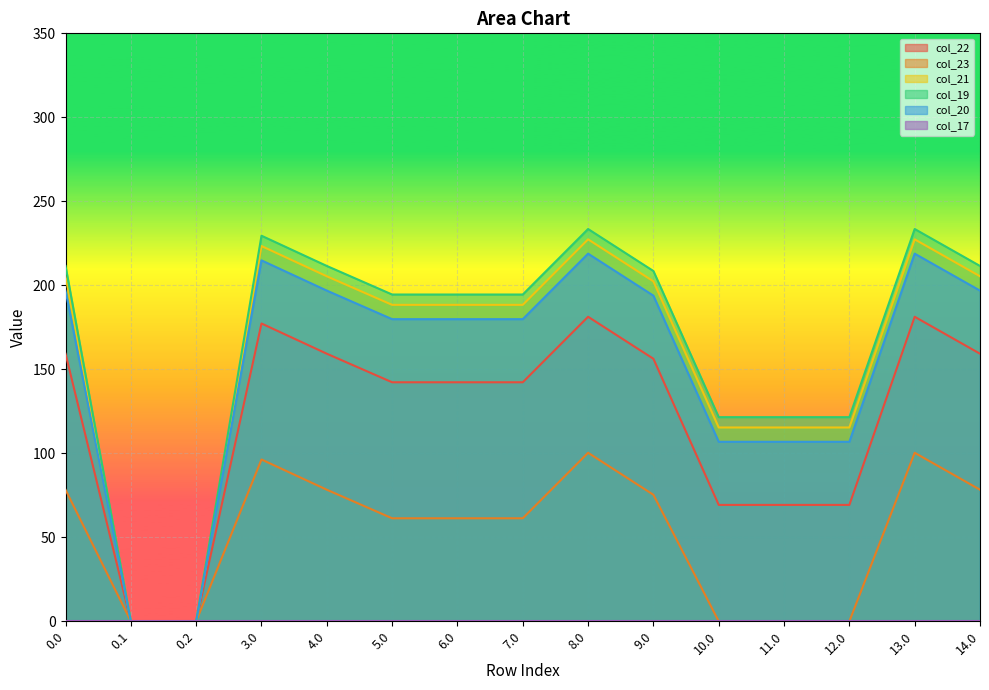

List the series in order of their peak value, highest first.

col_19, col_21, col_20, col_22, col_23